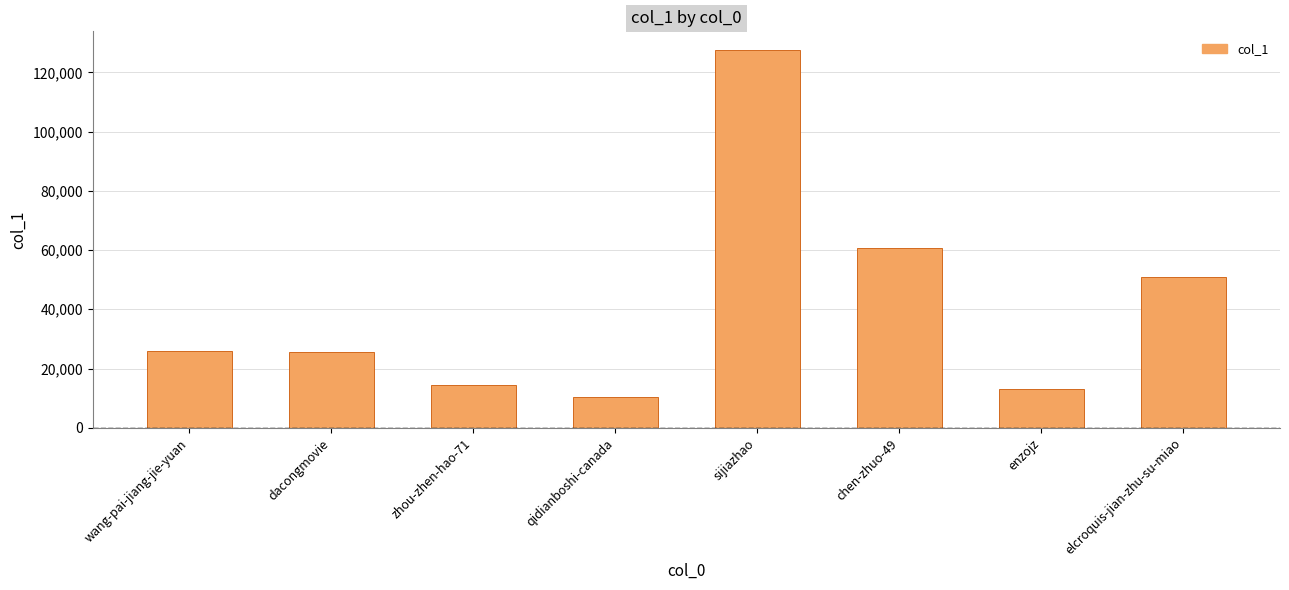

What is the smallest value displayed?

10458